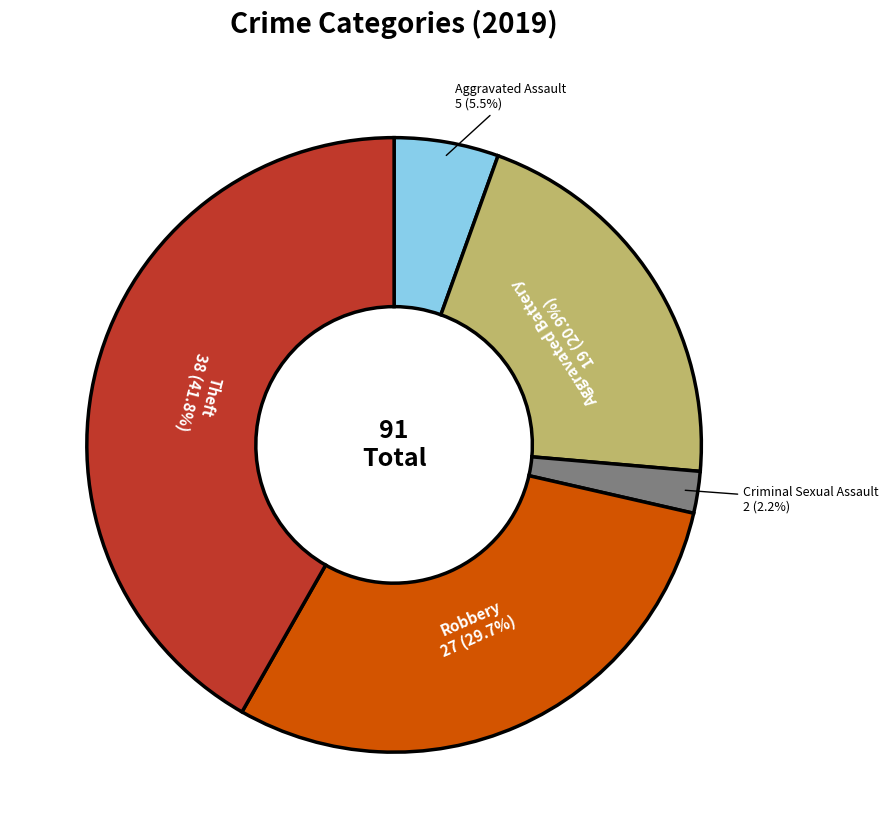

Is there any slice that represents more than half of the pie?

No